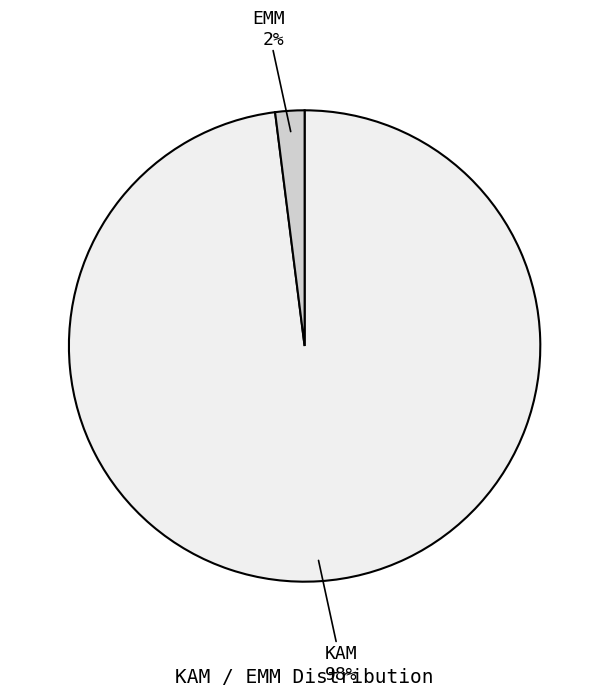

Does any single category account for the majority?

Yes